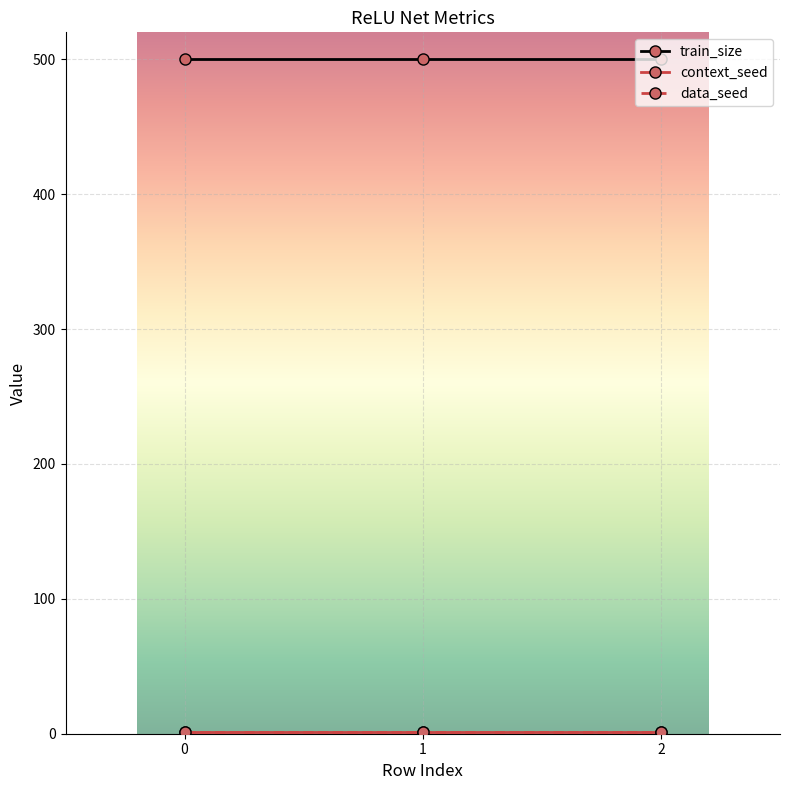

What value does the data_seed series have at 1?

1